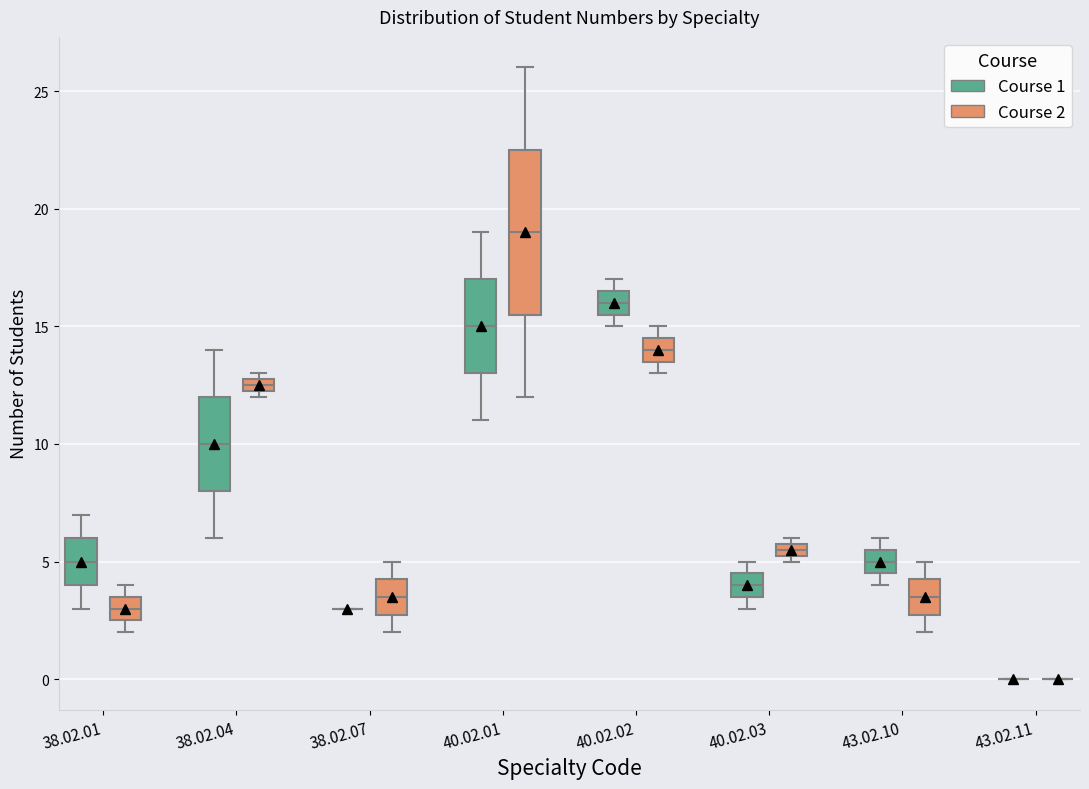

Where does the median line of the box for 40.02.02 (Course 2) sit on the y-axis? The values are not printed on the chart, so give them approximately, as read against the axis.

14.0